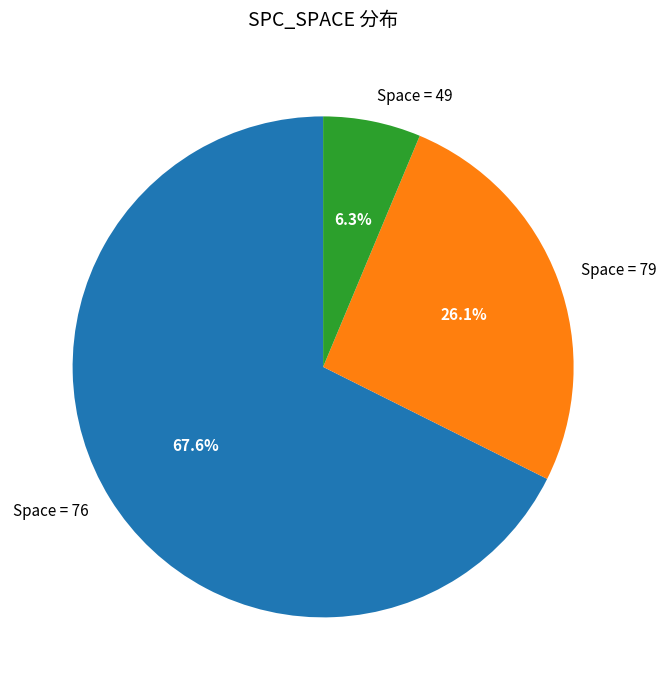

What is the ratio of the value at Space = 79 to the value at Space = 76?

0.4